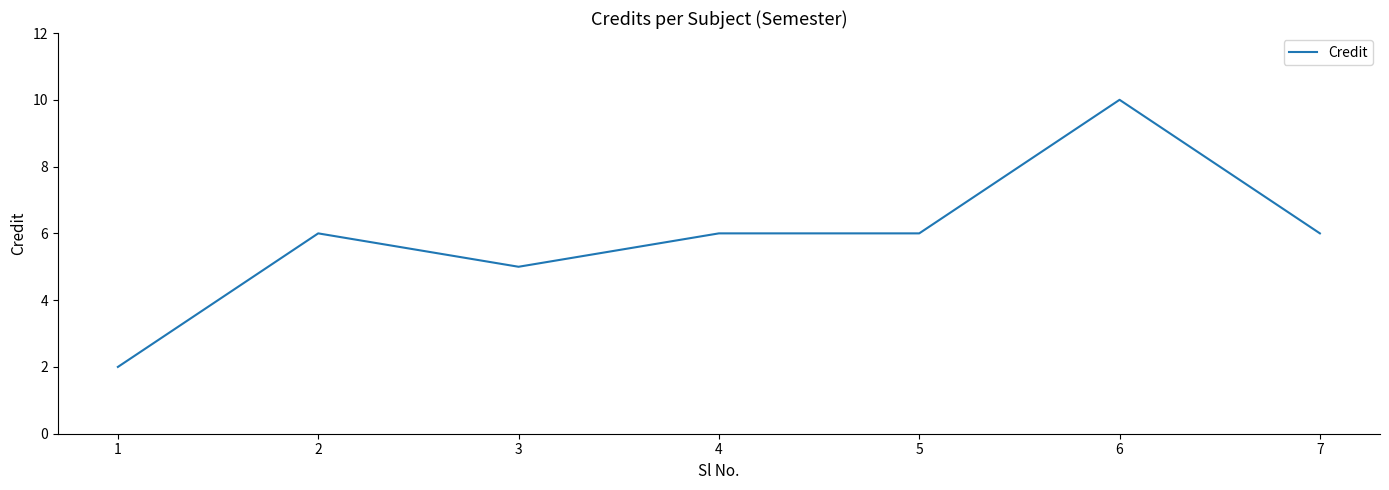

At which category does the chart reach its minimum across all series?

1